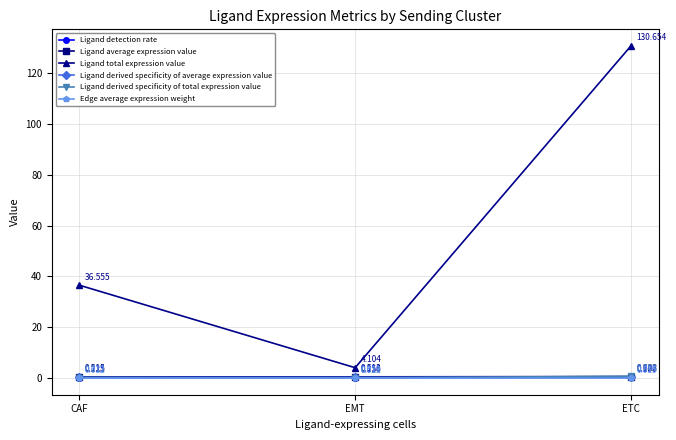

How many categories are shown in the chart?

3